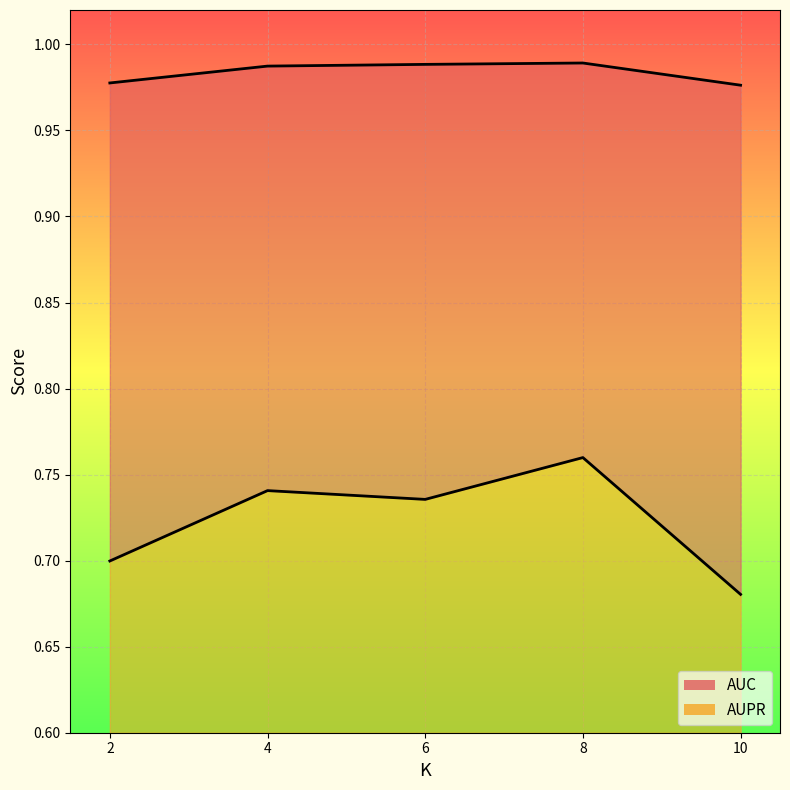

At which category does the chart reach its peak across all series?

8